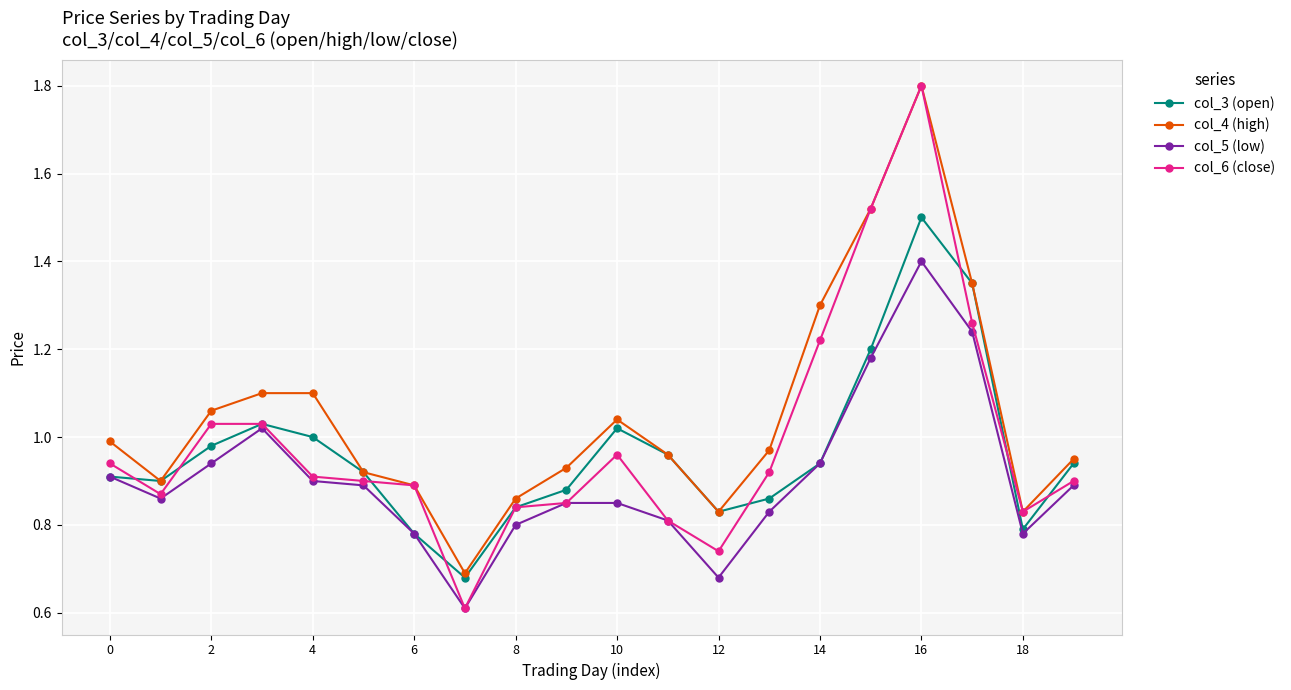

What is the maximum value shown in the chart?

1.8